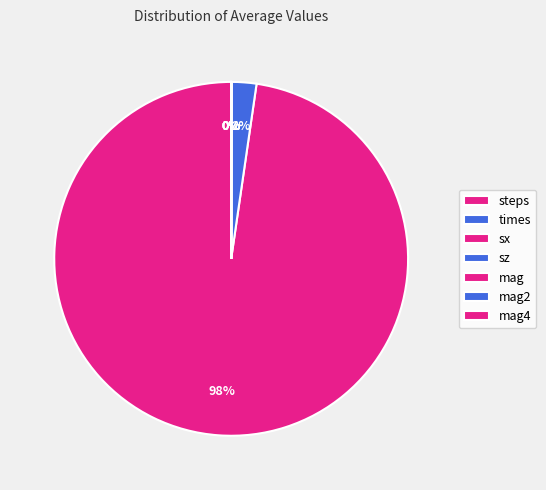

To the nearest percent, what is the average slice percentage?

14%